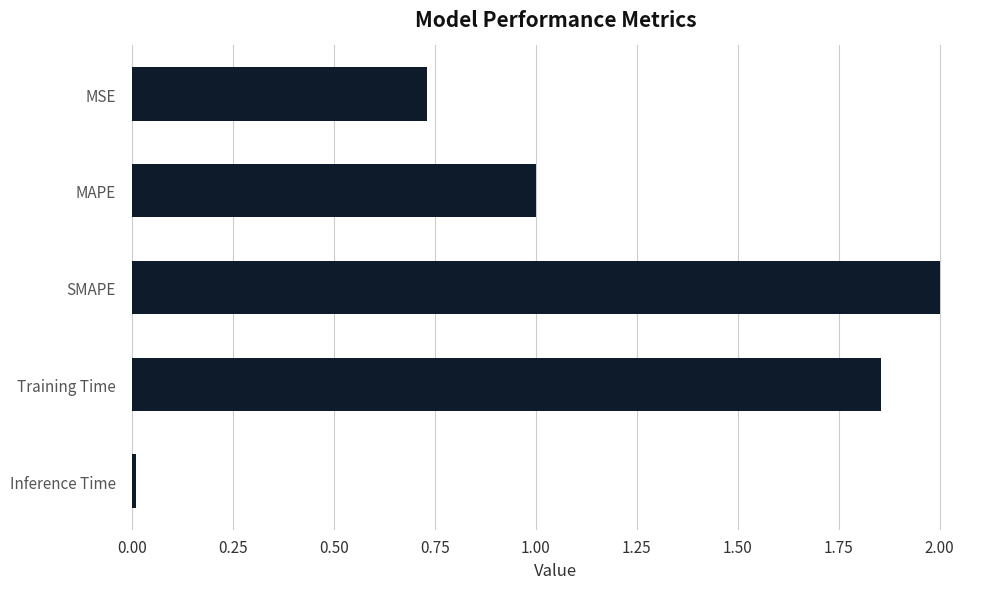

What is the sum of all values?

5.6